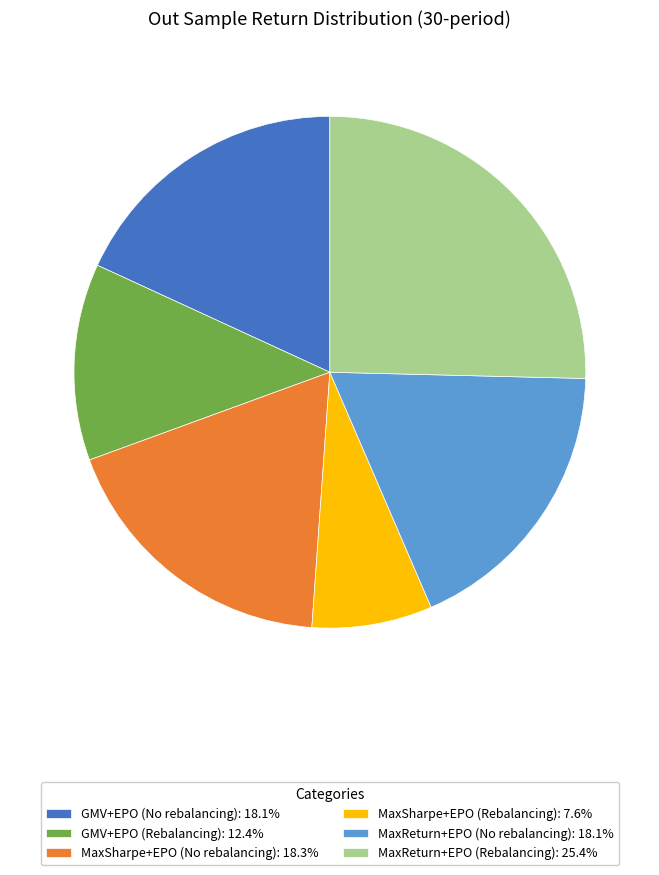

Do MaxReturn+EPO (No rebalancing) and MaxSharpe+EPO (No rebalancing) together represent more than half of the pie?

No